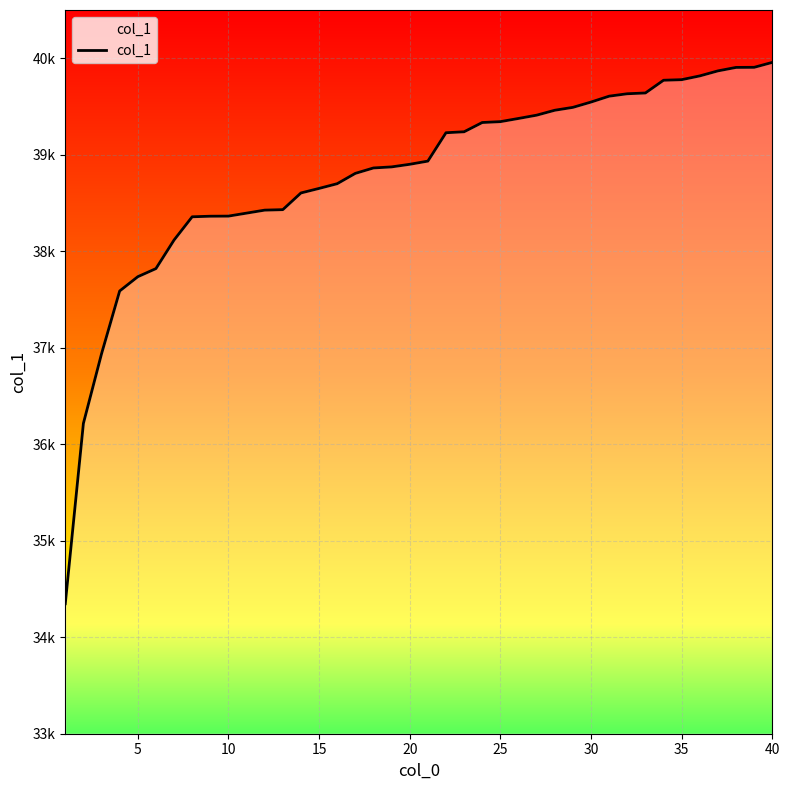

What is the difference between the maximum and second lowest values?

3741